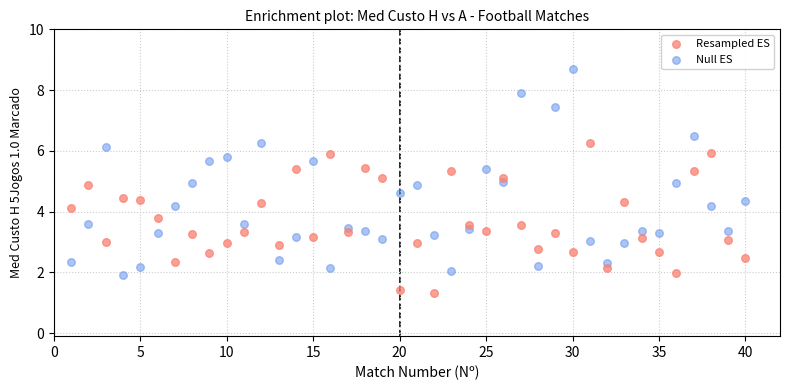

What is the X range (max minus min) for the scatter plot?

39.0